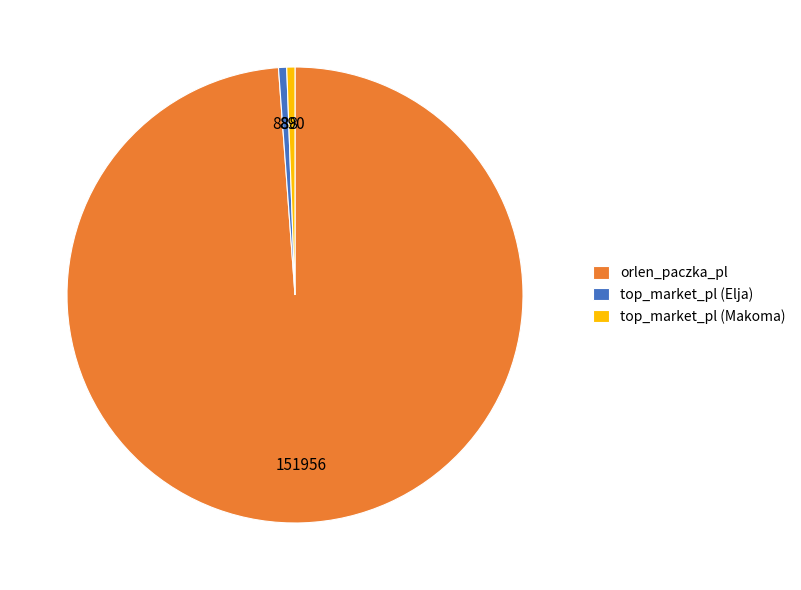

The top_market_pl (Elja) slice represents 11% of the pie. True or false?

False